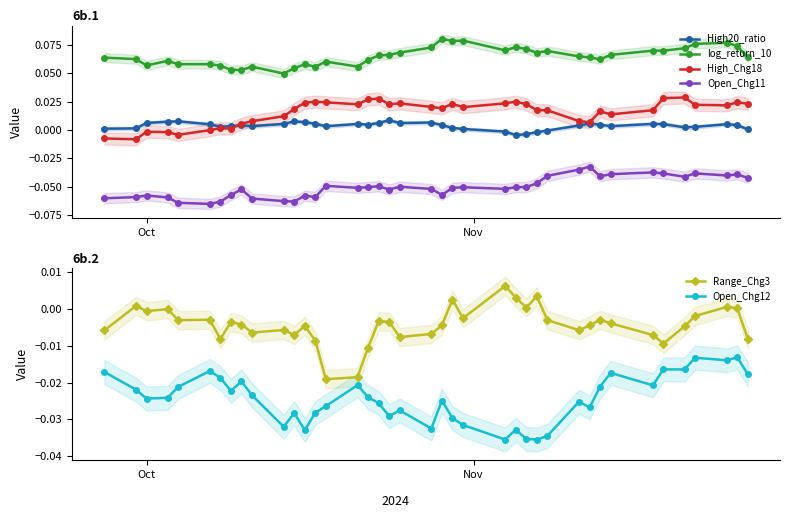

True or false: High_Chg18 has more than 2 points higher than both neighbors.

True